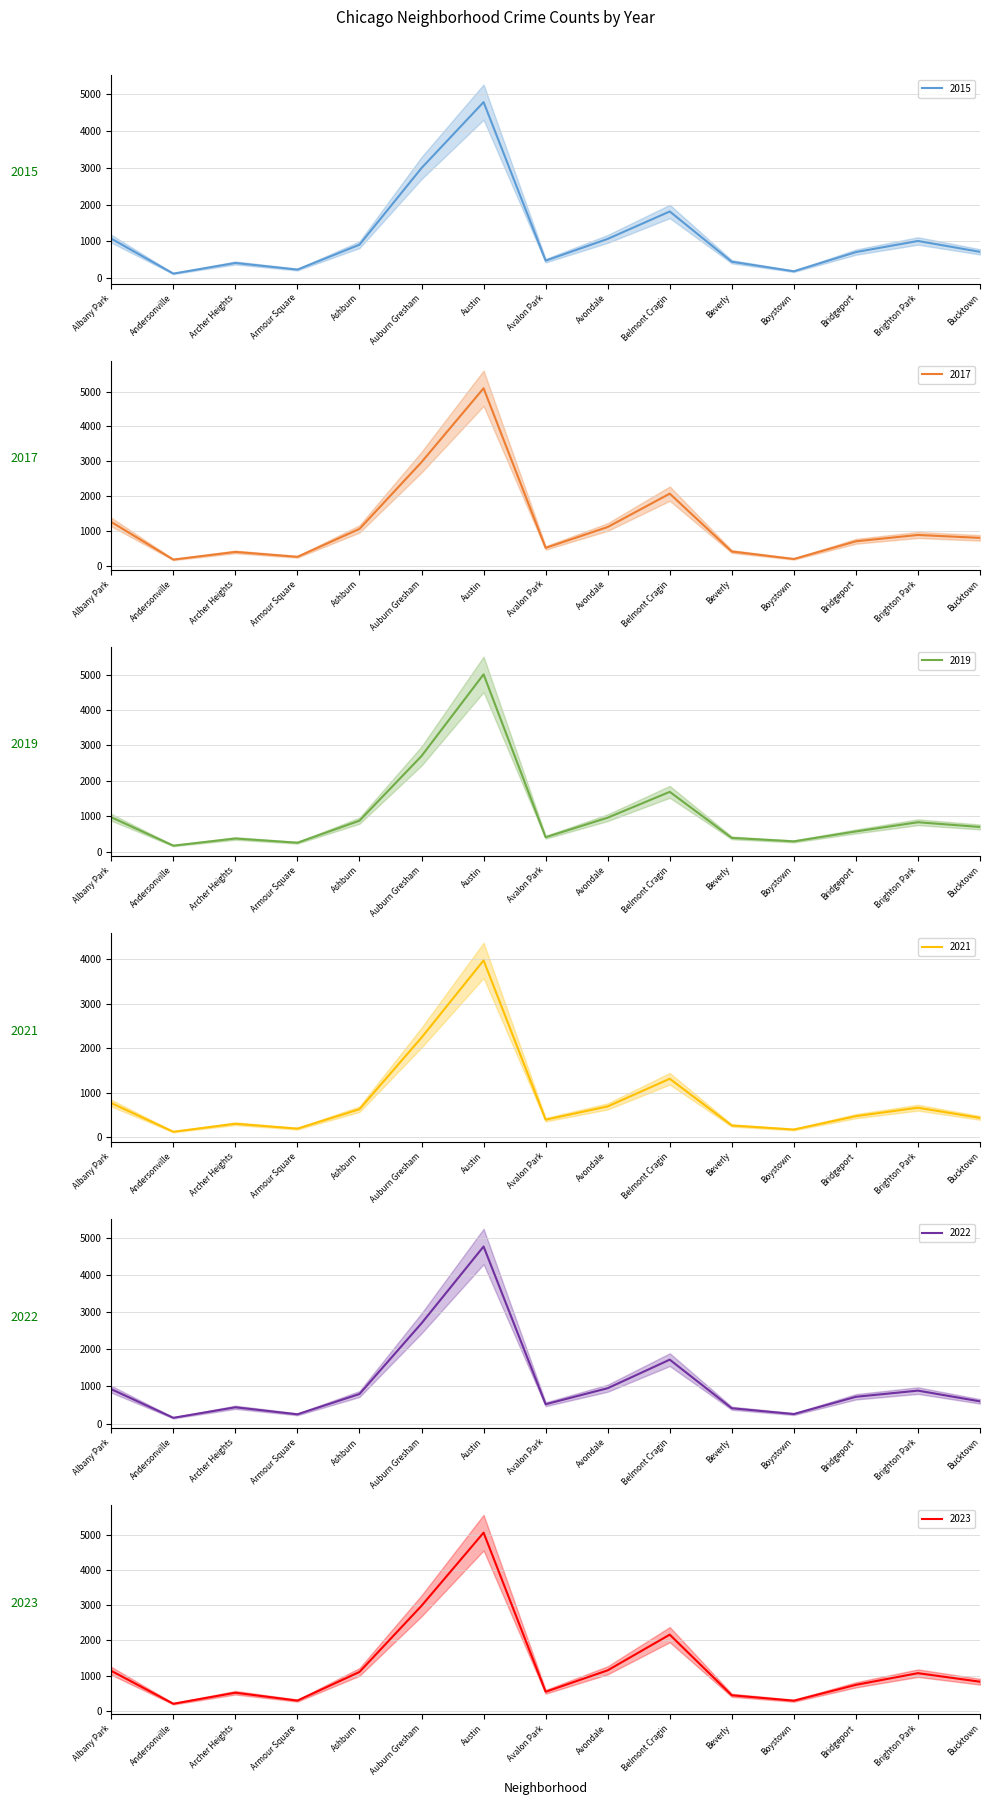

What is the average value of the 2017 series?

1189